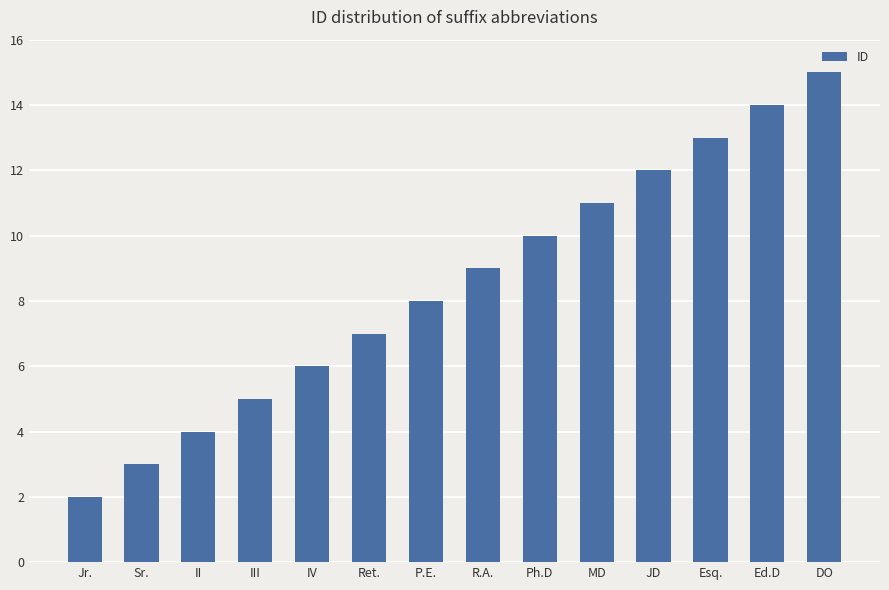

How many bars are there in total?

14